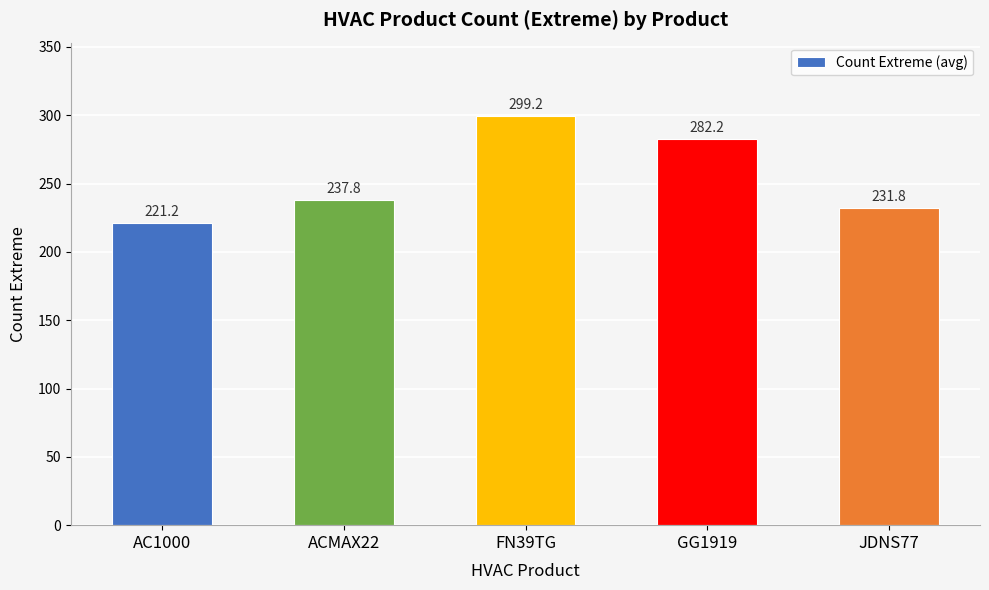

How many data points does each series have?

5